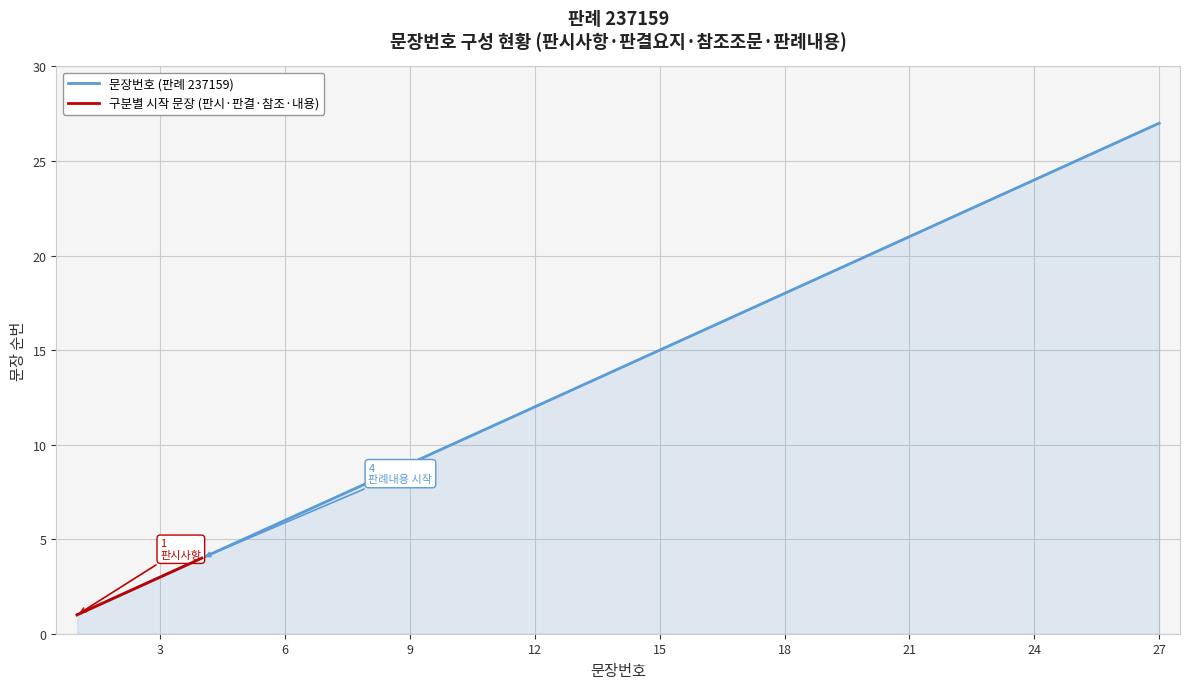

What is the average value?

14